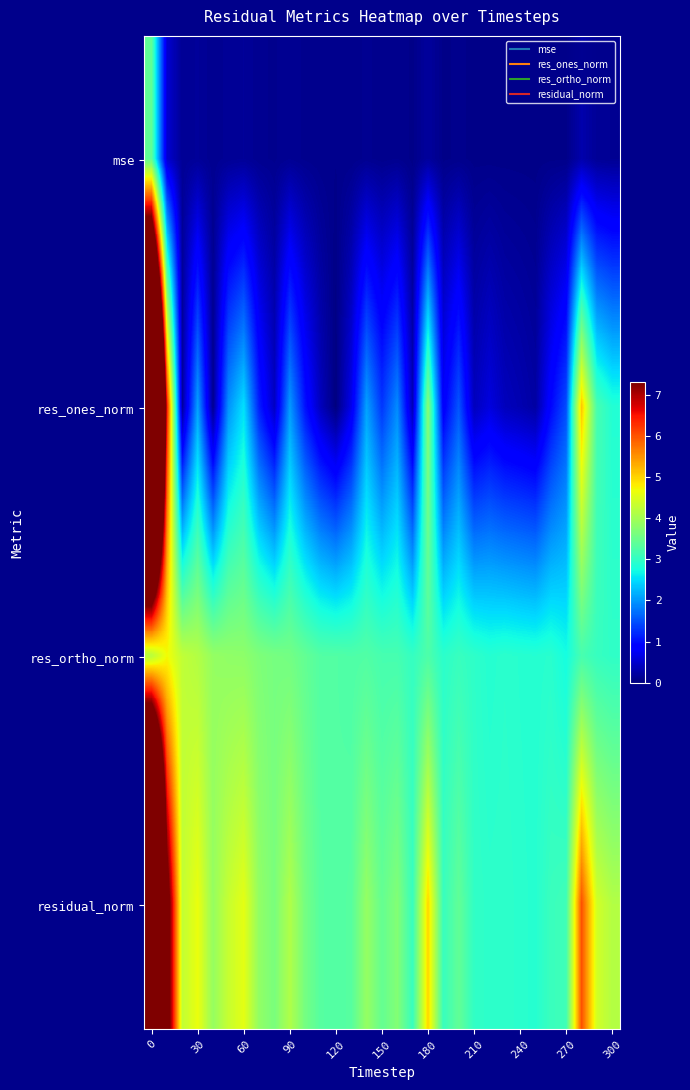

At how many categories does at least one series exceed 6?

3